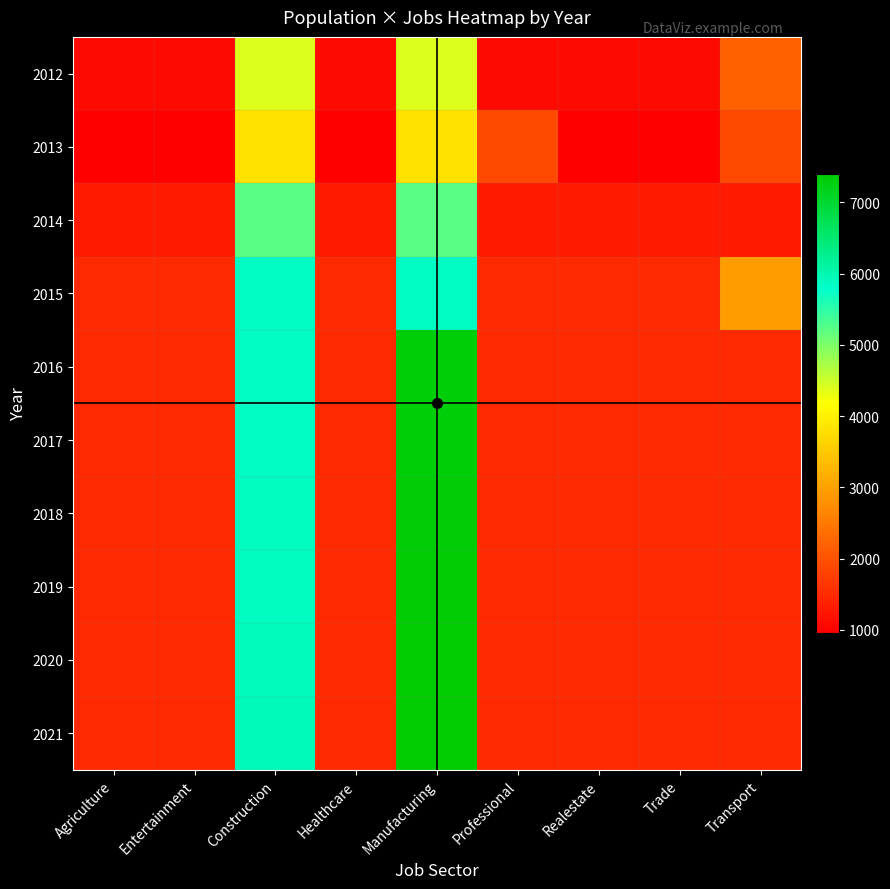

Reading right to left, extract all data points from this chart.

2012: Transport=2198	Trade=1099	Realestate=1099	Professional=1099	Manufacturing=4396	Healthcare=1099	Construction=4396	Entertainment=1099	Agriculture=1099
2013: Transport=1904	Trade=952	Realestate=952	Professional=1904	Manufacturing=3808	Healthcare=952	Construction=3808	Entertainment=952	Agriculture=952
2014: Transport=1303	Trade=1303	Realestate=1303	Professional=1303	Manufacturing=5212	Healthcare=1303	Construction=5212	Entertainment=1303	Agriculture=1303
2015: Transport=2922	Trade=1461	Realestate=1461	Professional=1461	Manufacturing=5844	Healthcare=1461	Construction=5844	Entertainment=1461	Agriculture=1461
2016: Transport=1465	Trade=1465	Realestate=1465	Professional=1465	Manufacturing=7325	Healthcare=1465	Construction=5860	Entertainment=1465	Agriculture=1465
2017: Transport=1464	Trade=1464	Realestate=1464	Professional=1464	Manufacturing=7320	Healthcare=1464	Construction=5856	Entertainment=1464	Agriculture=1464
2018: Transport=1468	Trade=1468	Realestate=1468	Professional=1468	Manufacturing=7340	Healthcare=1468	Construction=5872	Entertainment=1468	Agriculture=1468
2019: Transport=1472	Trade=1472	Realestate=1472	Professional=1472	Manufacturing=7360	Healthcare=1472	Construction=5888	Entertainment=1472	Agriculture=1472
2020: Transport=1477	Trade=1477	Realestate=1477	Professional=1477	Manufacturing=7385	Healthcare=1477	Construction=5908	Entertainment=1477	Agriculture=1477
2021: Transport=1481	Trade=1481	Realestate=1481	Professional=1481	Manufacturing=7405	Healthcare=1481	Construction=5924	Entertainment=1481	Agriculture=1481